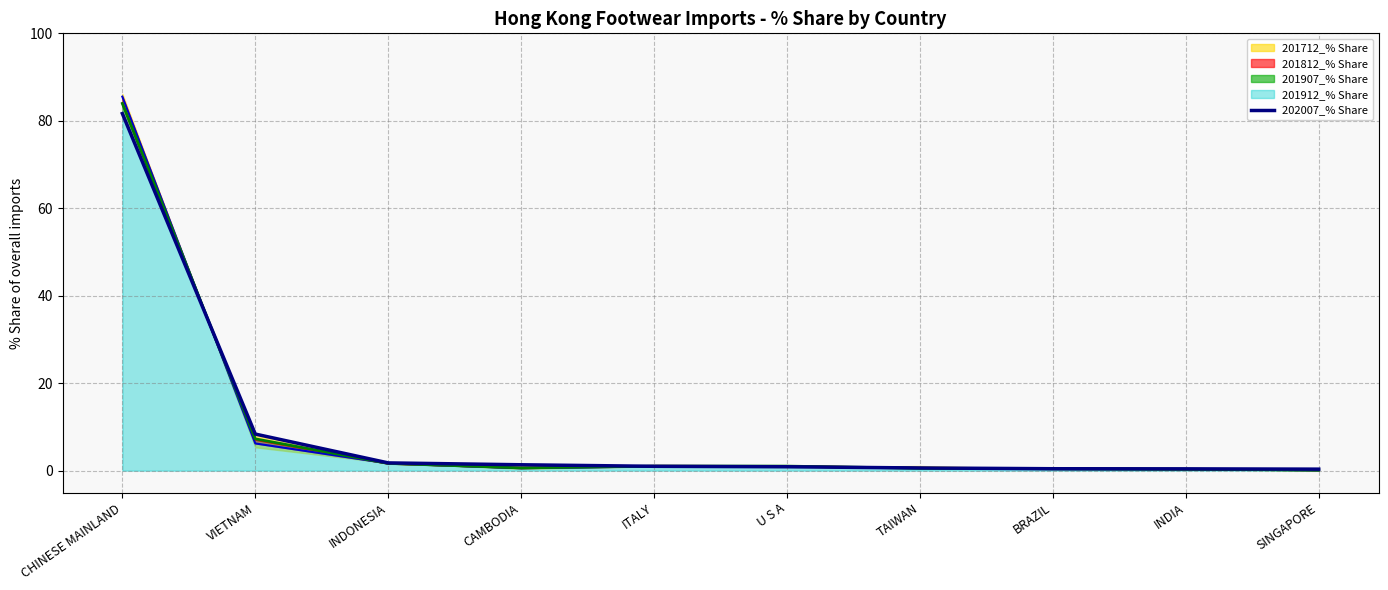

What is the sum of all values?

96.8